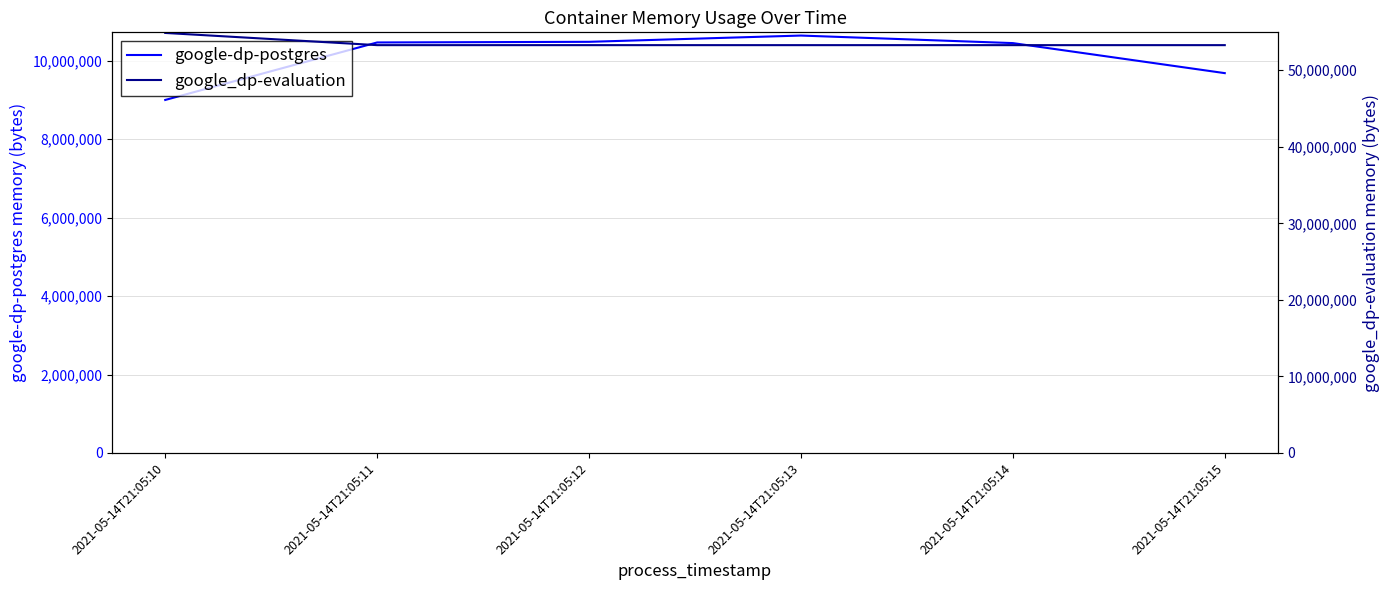

Between 2021-05-14T21:05:14 and 2021-05-14T21:05:10, which is larger?

2021-05-14T21:05:14